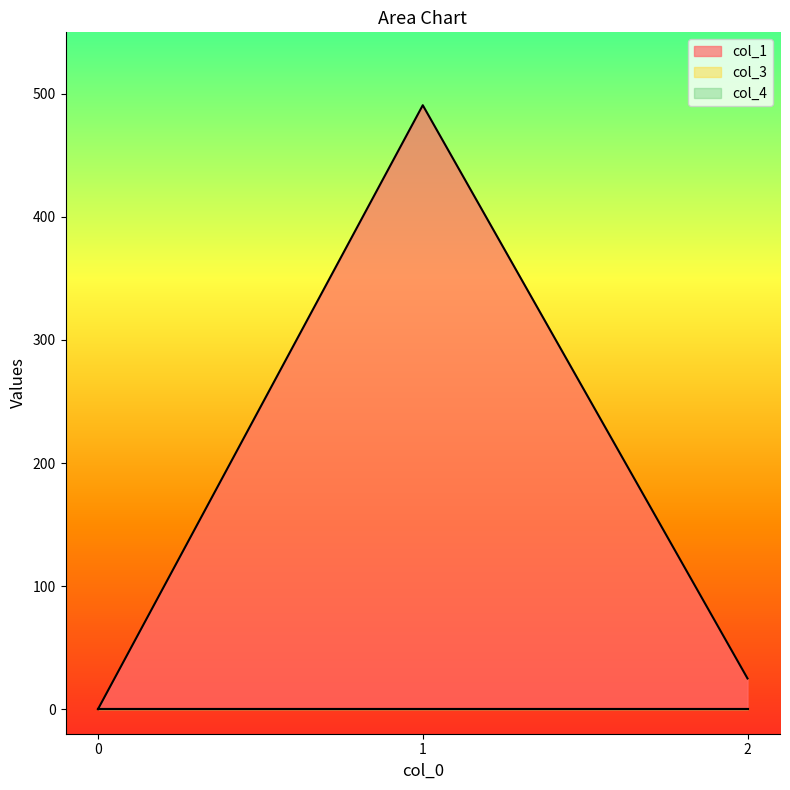

At how many categories does at least one series exceed 79?

1